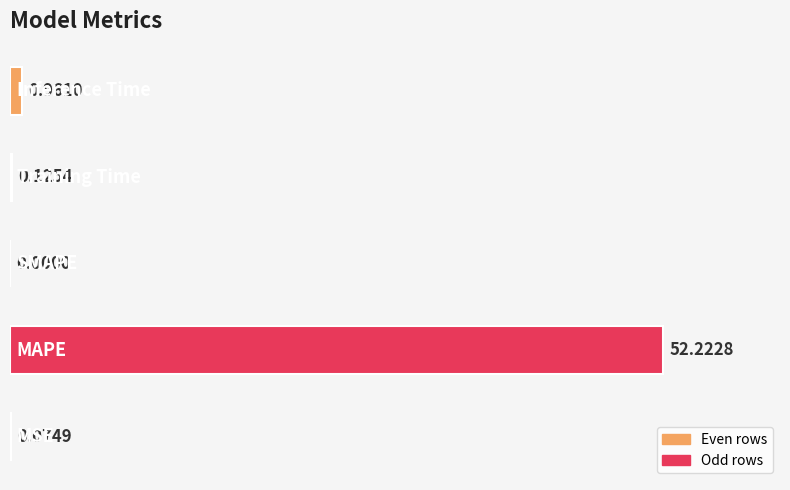

How many distinct data groups are displayed?

1